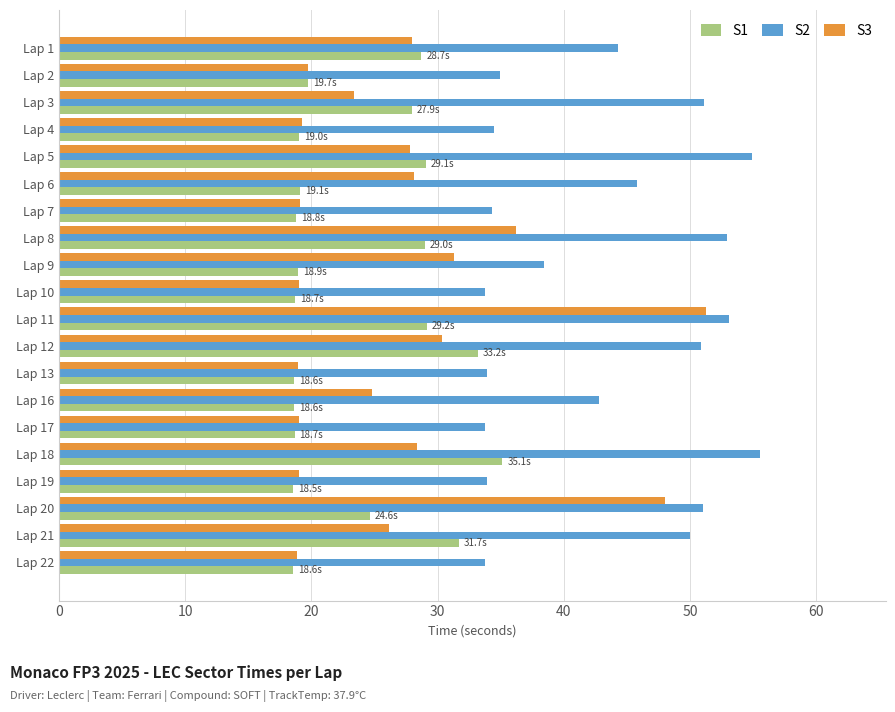

Which series has the widest spread of values?

S3